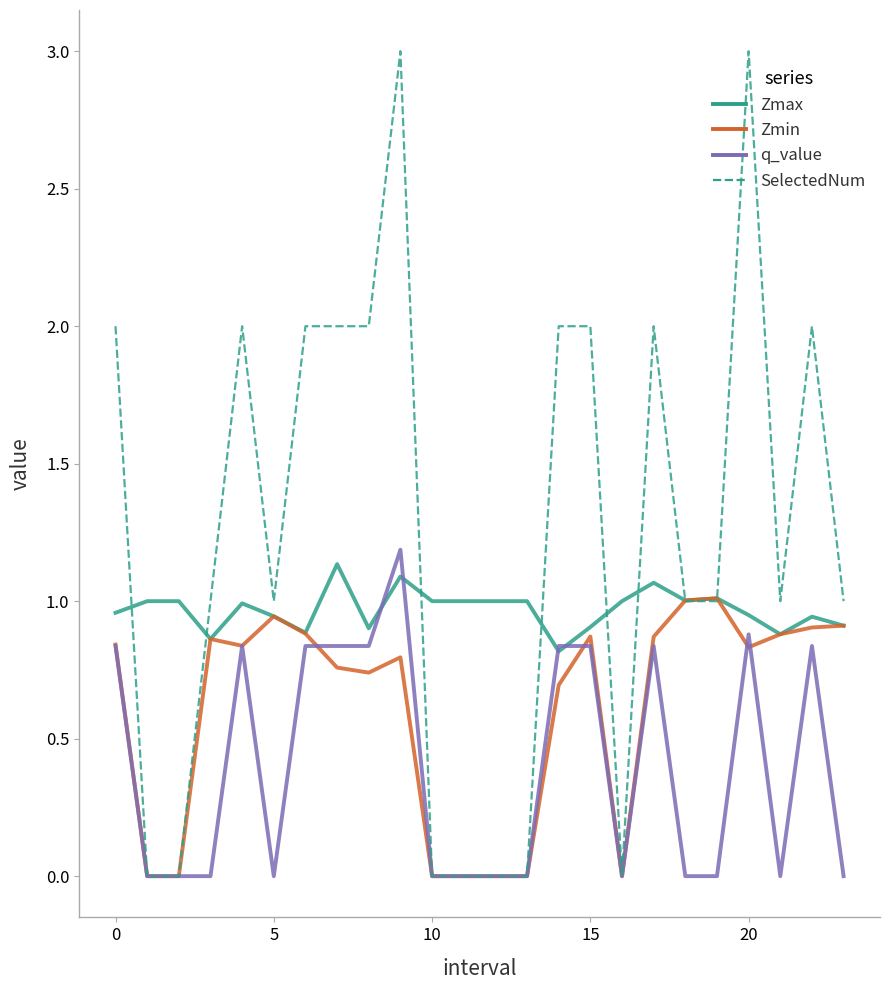

What is the average value of the Zmin series?

0.6